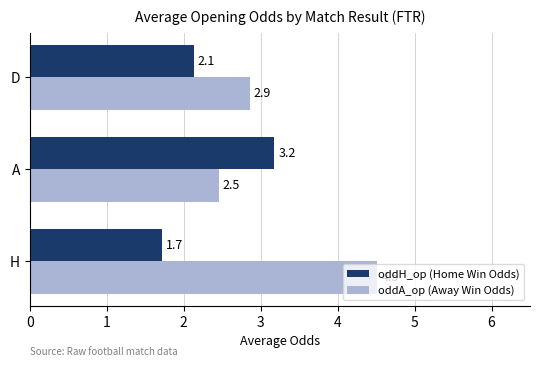

What is the highest value of the oddH_op (Home Win Odds) series?

3.2